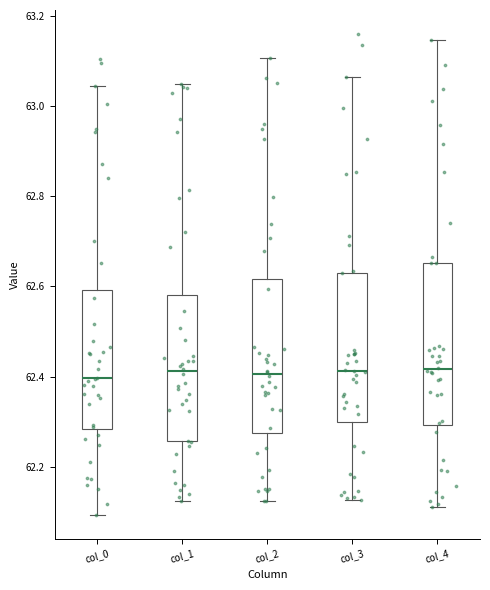

Reading left to right, read every box against the y-axis: the position of its median line, the range the box covers, and the ends of its whiskers. The values are not printed on the chart, so give them approximately, as read against the axis.

col_0: median 62.40, box 62.28 to 62.60, whiskers 62.10 to 63.04
col_1: median 62.42, box 62.26 to 62.58, whiskers 62.12 to 63.04
col_2: median 62.40, box 62.28 to 62.62, whiskers 62.12 to 63.10
col_3: median 62.42, box 62.30 to 62.64, whiskers 62.12 to 63.06
col_4: median 62.42, box 62.30 to 62.66, whiskers 62.12 to 63.14